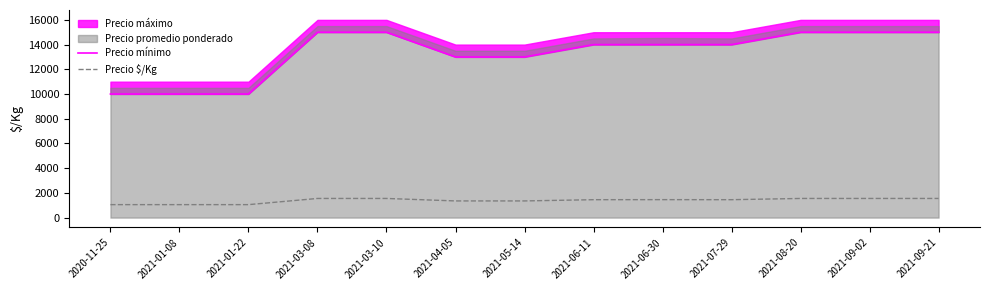

Rank the categories by Precio $/Kg value from lowest to highest.

2020-11-25, 2021-01-08, 2021-01-22, 2021-04-05, 2021-05-14, 2021-06-11, 2021-07-29, 2021-06-30, 2021-03-08, 2021-03-10, 2021-08-20, 2021-09-02, 2021-09-21